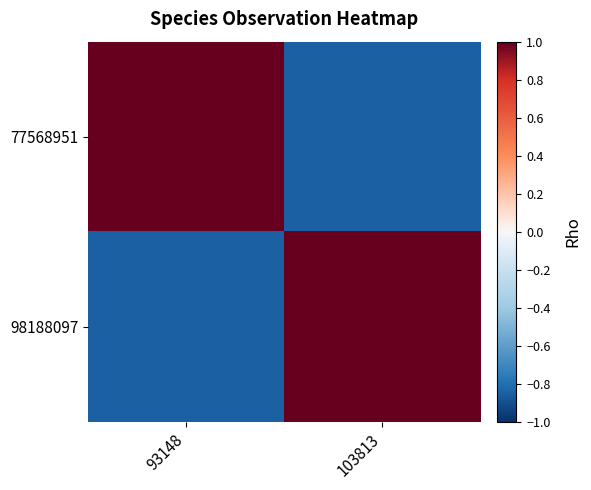

Reading left to right, list all the values displayed in this chart.

77568951: 93148=1.0	103813=-0.8
98188097: 93148=-0.8	103813=1.0